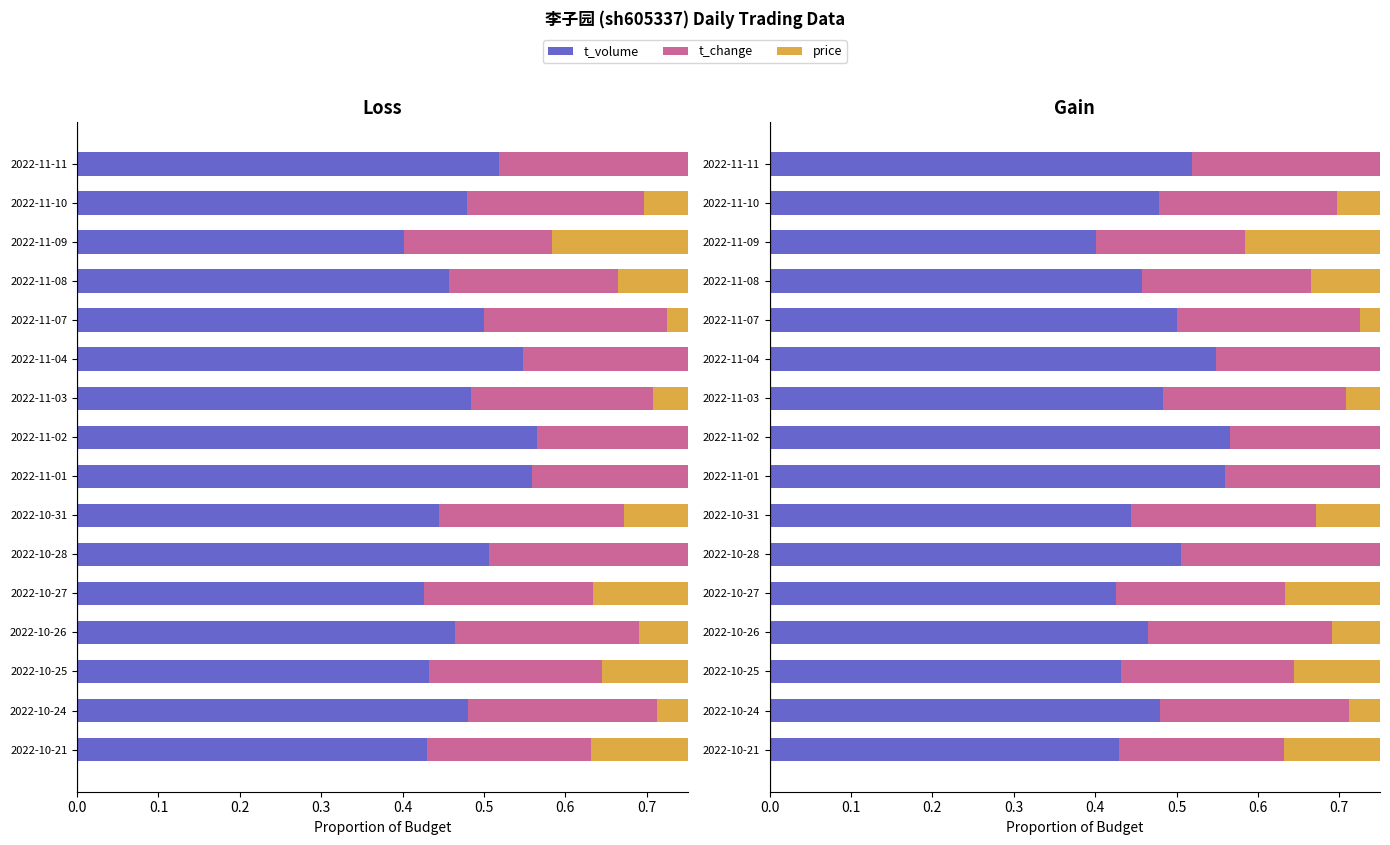

How many bars are there in each group?

3